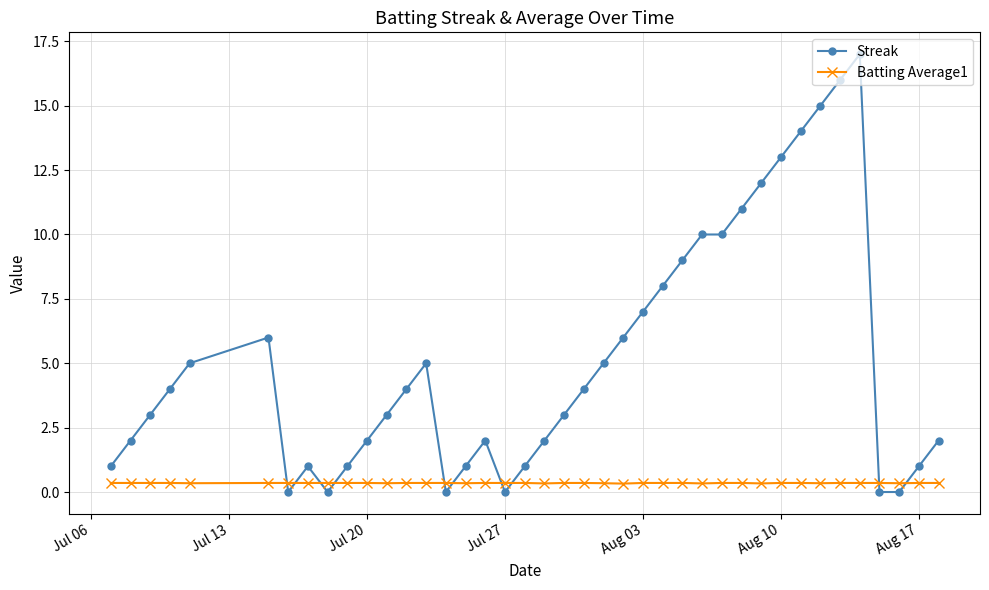

What is the highest value of the Streak series?

17.0